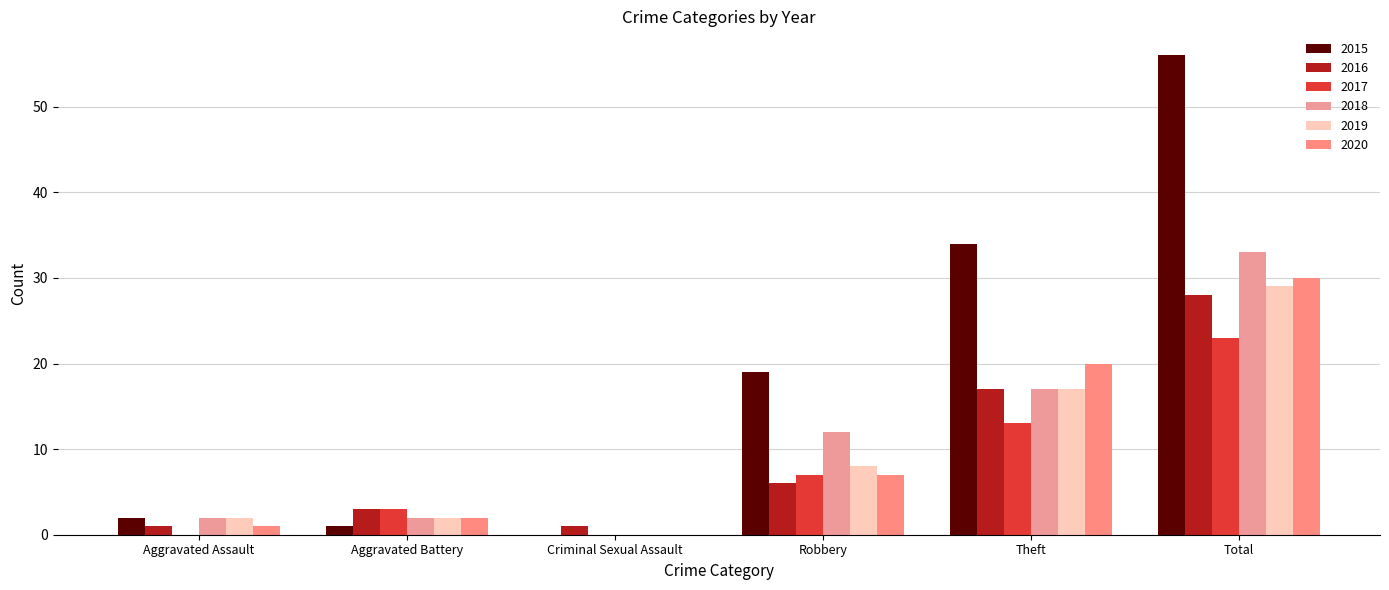

What is the maximum value shown in the chart?

56